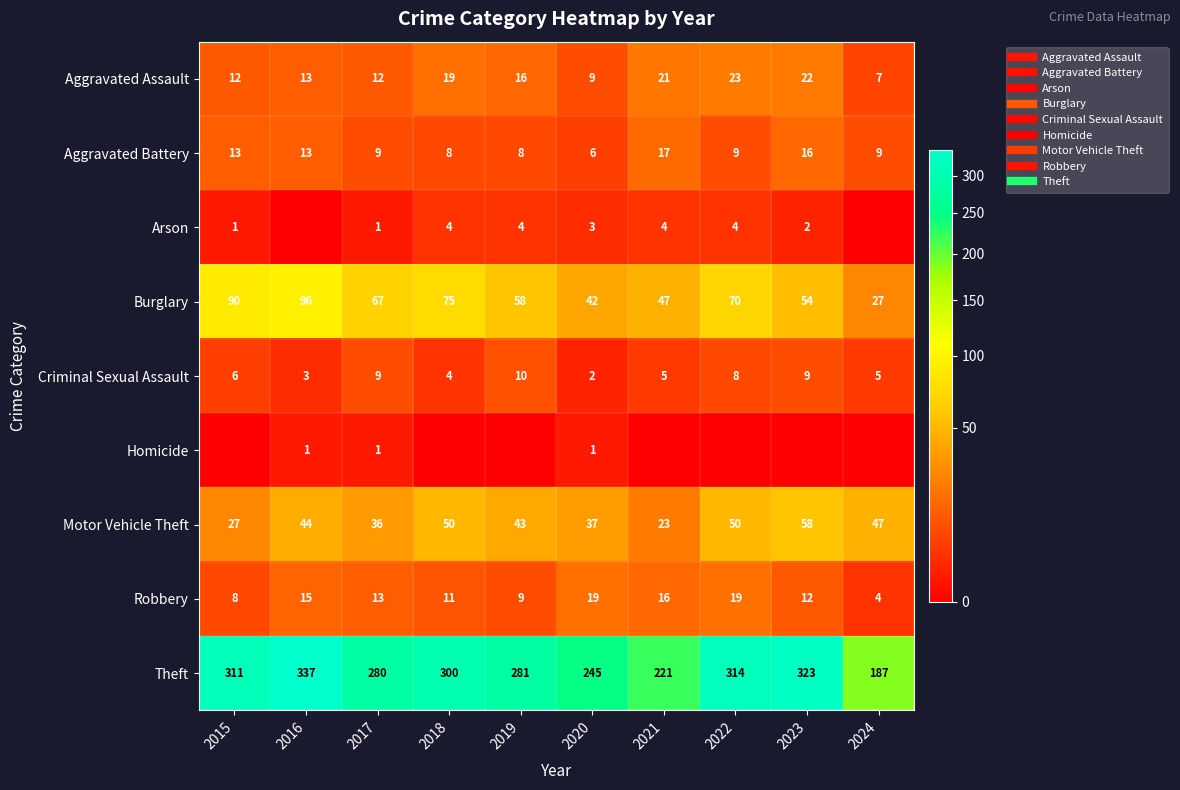

What is the spread (max minus min) of values at 2016?

337